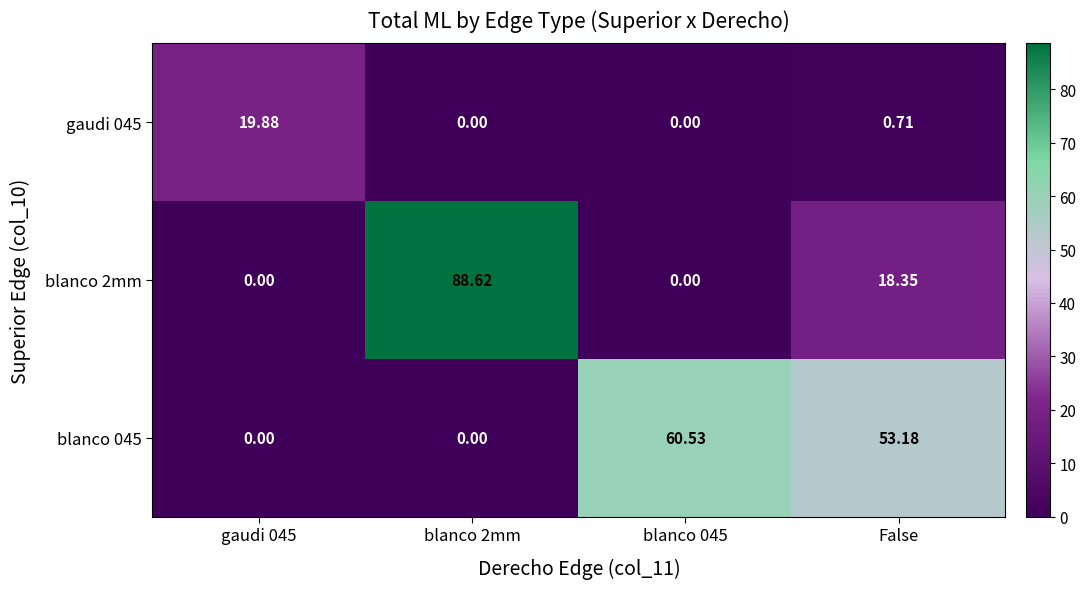

Where is blanco 2mm nearest to the value 44?

False